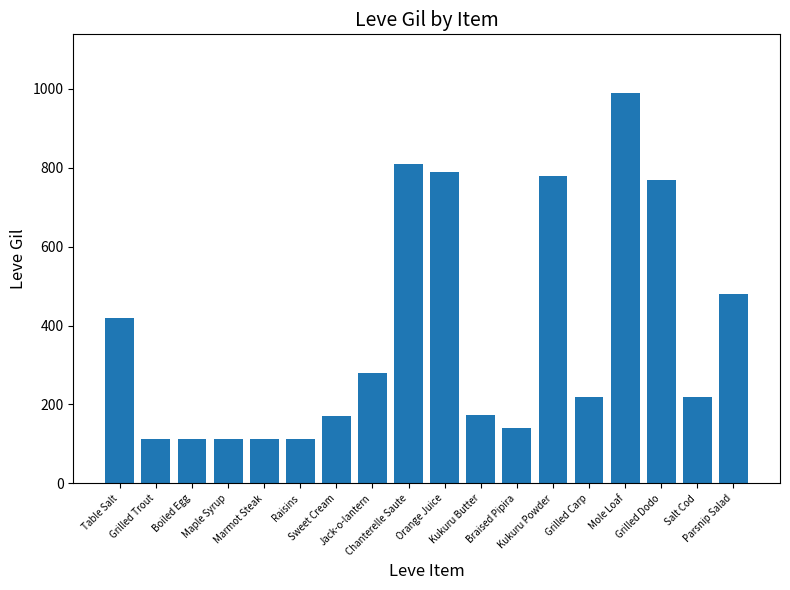

What is the ratio of the value at Grilled Dodo to the value at Sweet Cream?

4.5